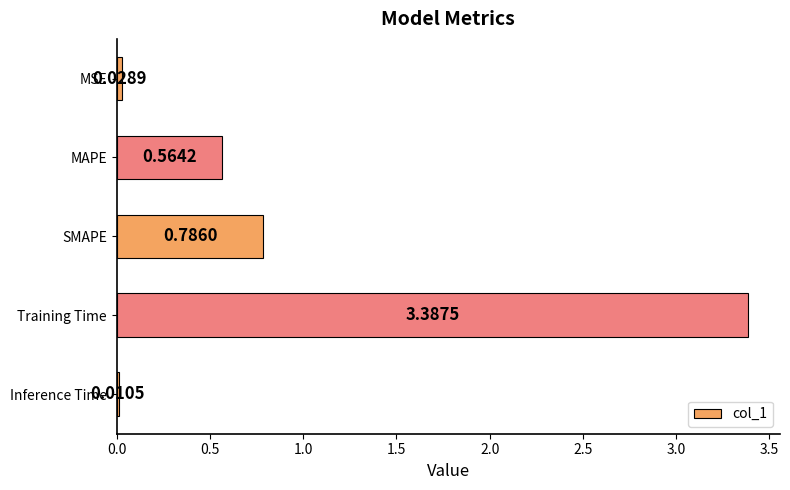

What is the change in value from MAPE to Inference Time?

-0.6